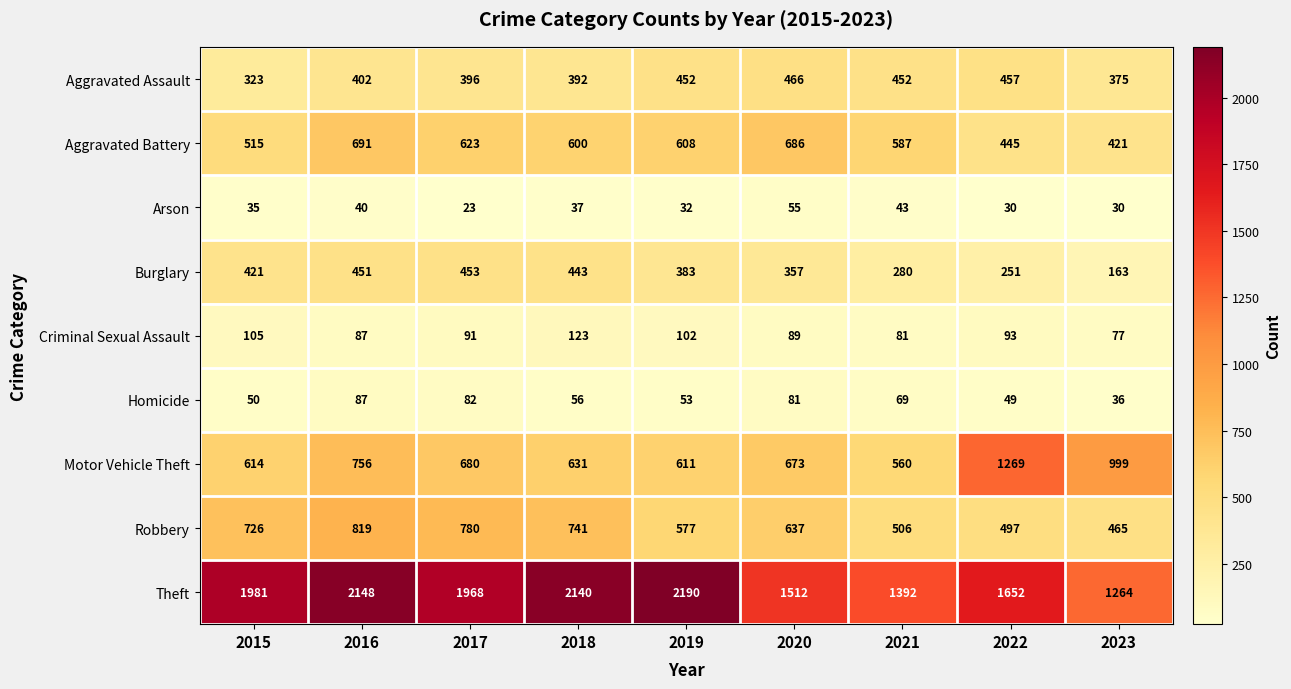

What is the sum of all Burglary values?

3202